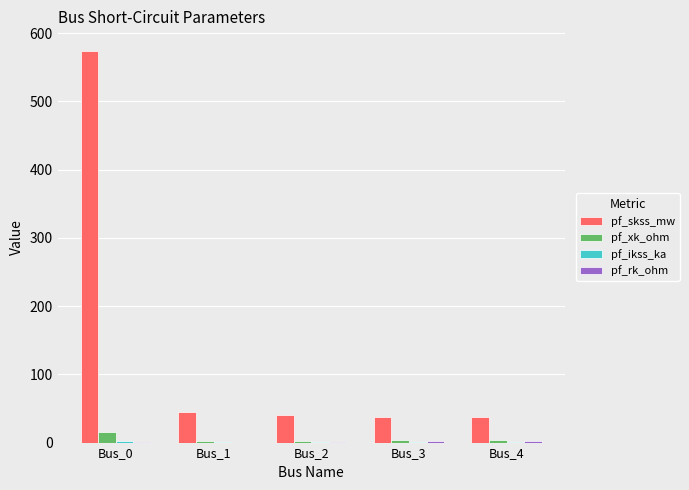

The pf_skss_mw series shows 574.0 at Bus_0. True or false?

True